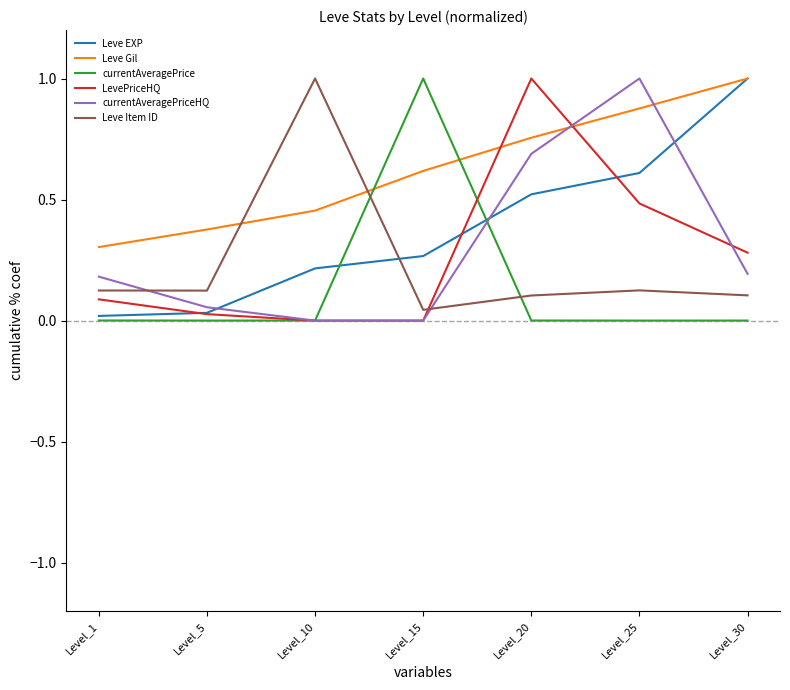

In currentAveragePrice, how many points are lower than both neighbors (excluding endpoints)?

2